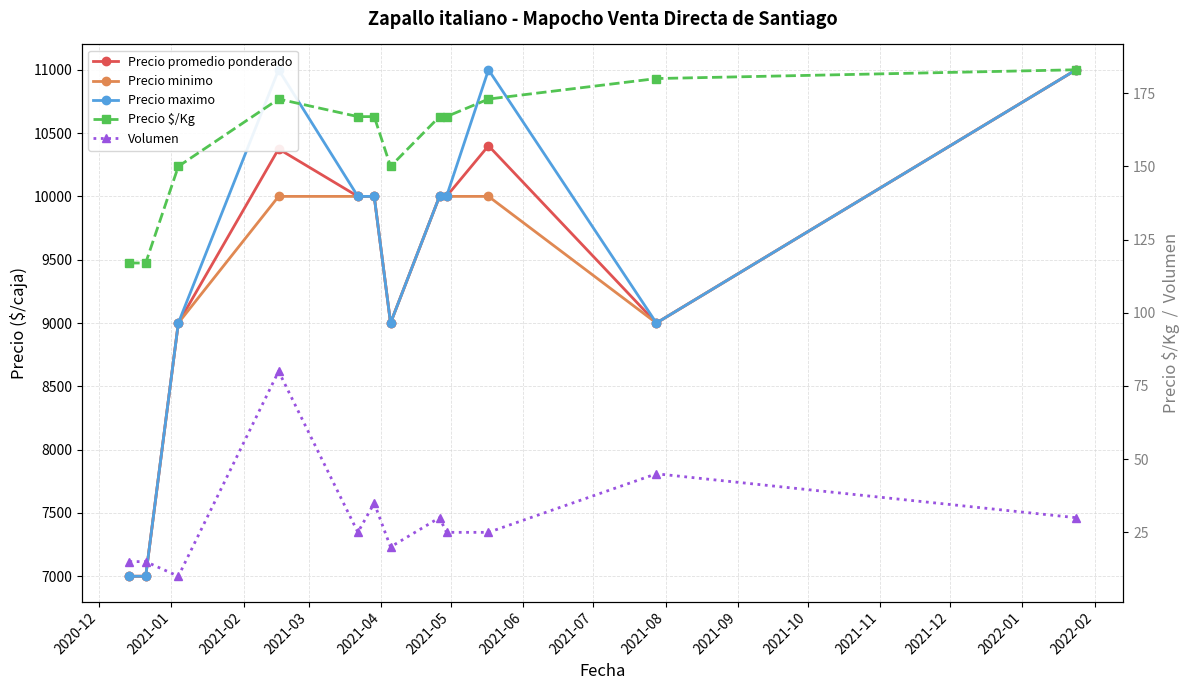

Rank the series at 2021-03 from lowest to highest value.

Volumen, Precio $/Kg, Precio minimo, Precio promedio ponderado, Precio maximo